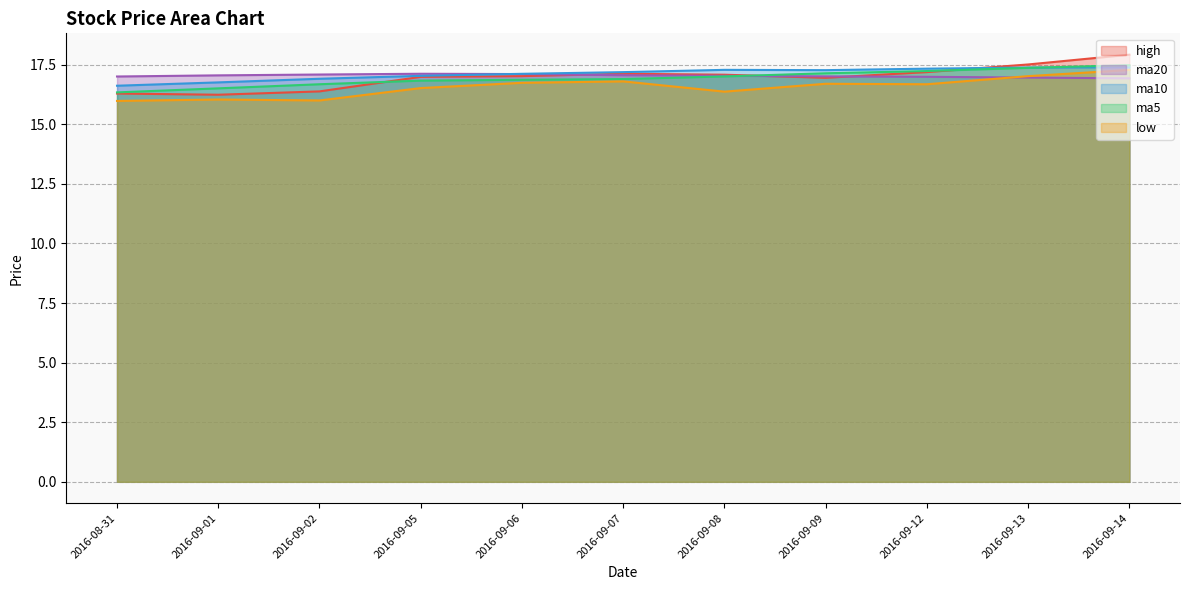

Which label corresponds to the largest value in the chart?

2016-09-14